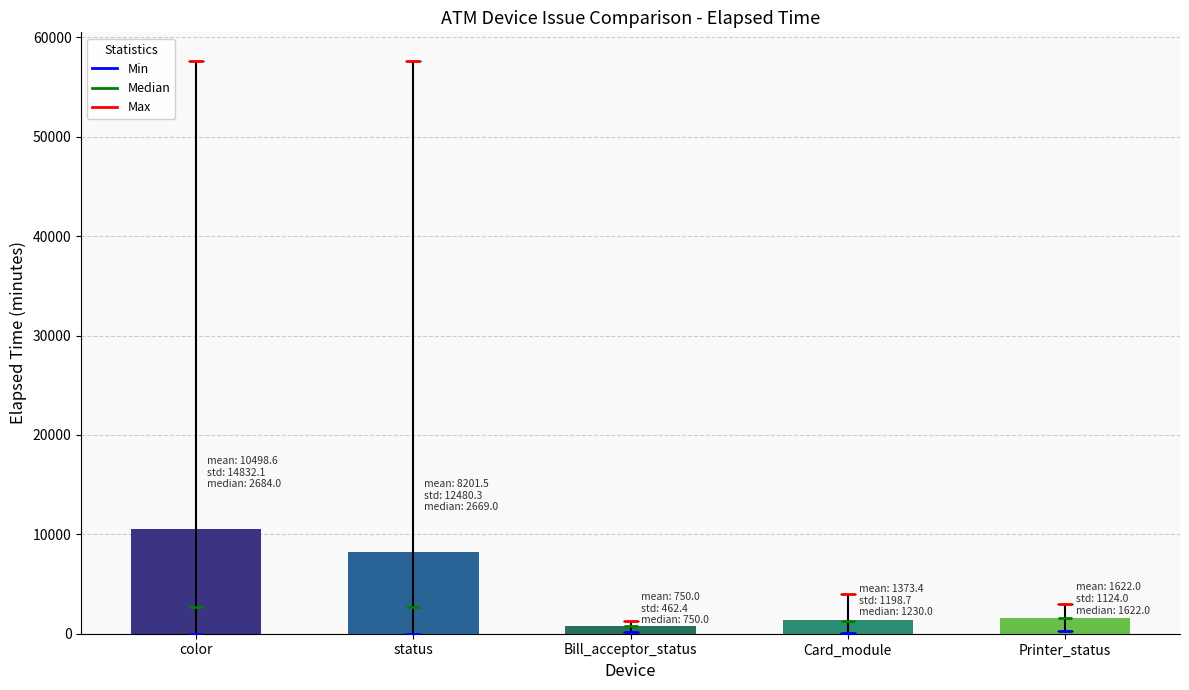

At which label is the value closest to 5624?

status